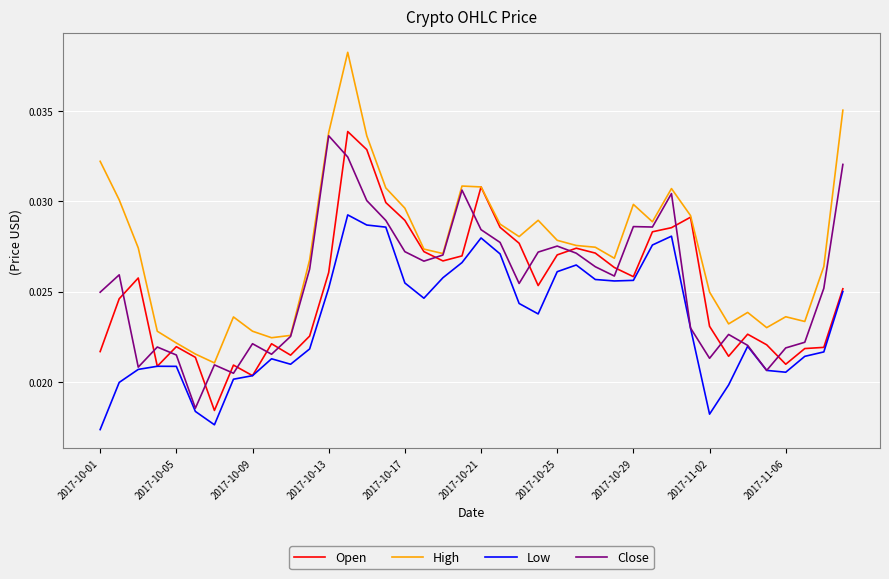

Which series has the largest total across all categories?

High